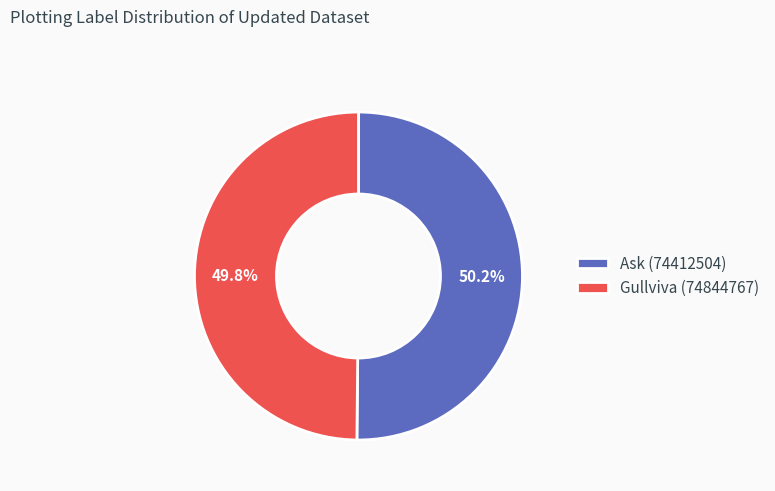

Is it true that Gullviva (74844767) is 55% of the pie?

False